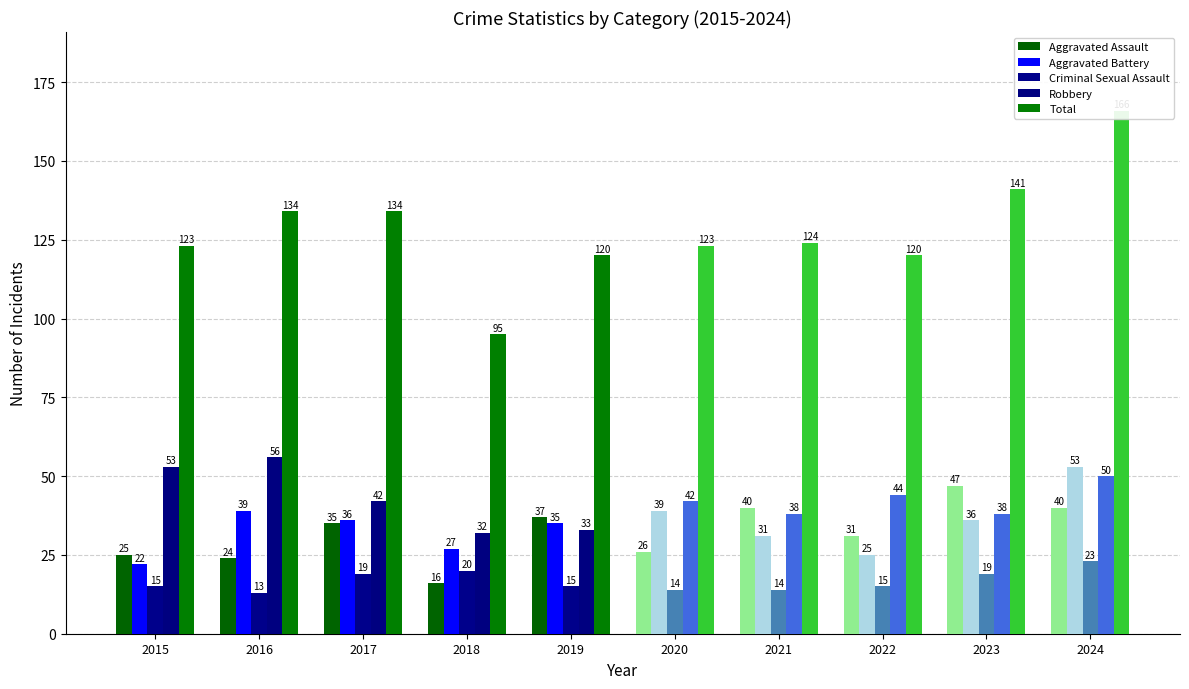

What is the difference between the maximum and minimum values in the Aggravated Assault series?

21